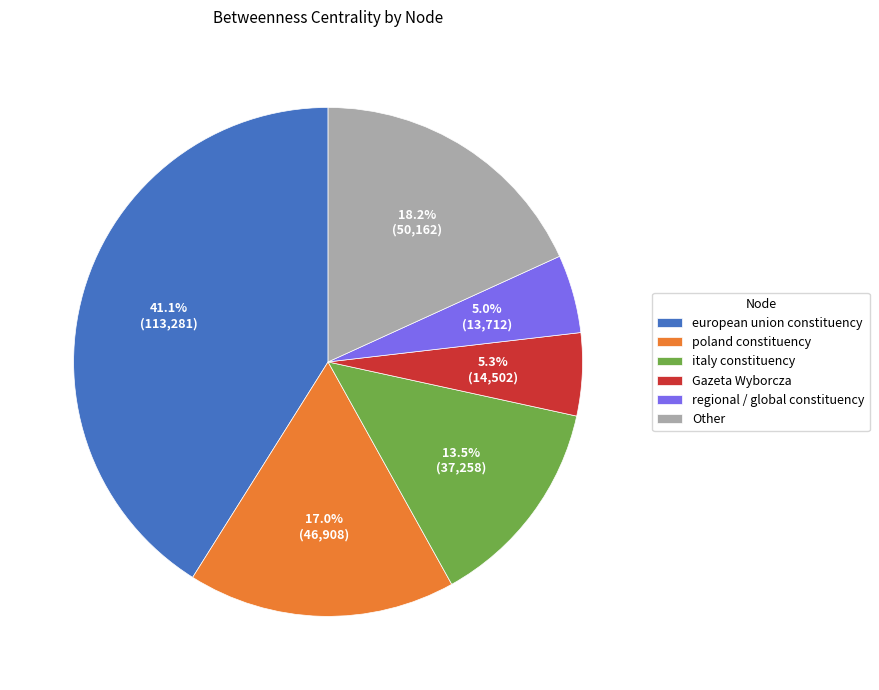

What is the largest slice in the pie chart?

european union constituency